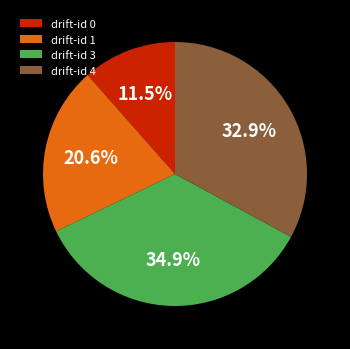

Which slice is the largest?

drift-id 3